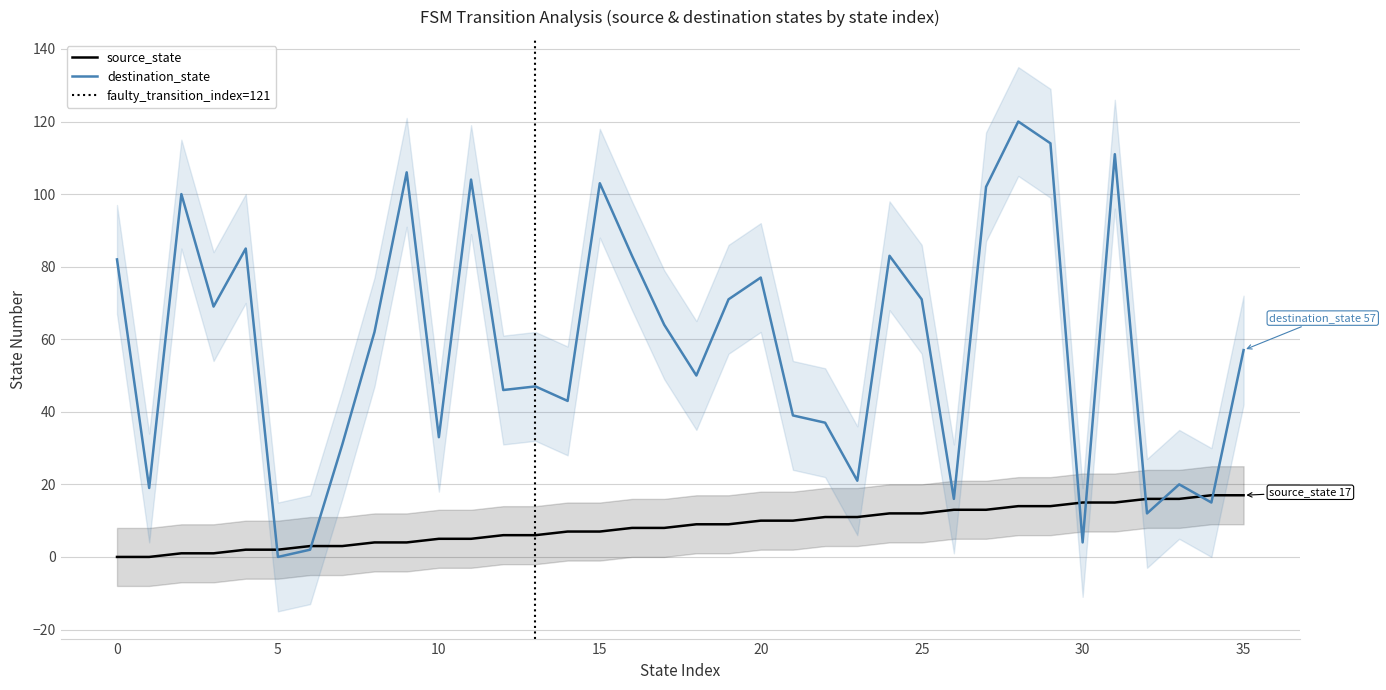

How many interior local peaks does the destination_state series have?

11